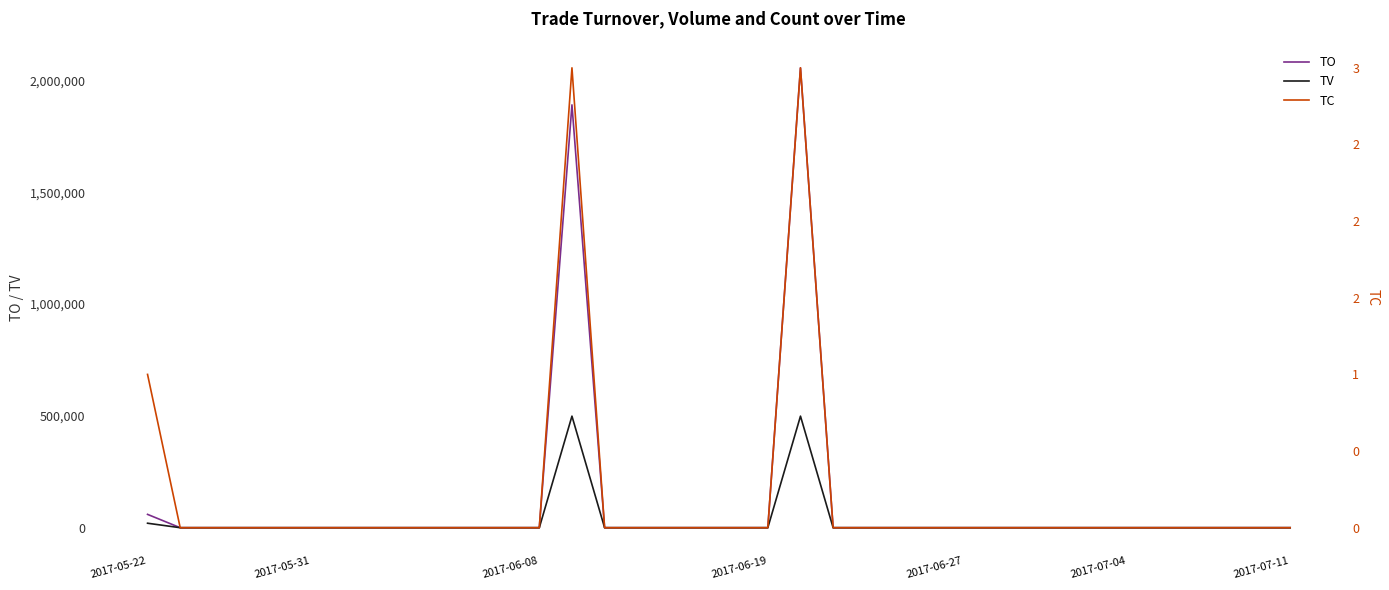

At how many categories does at least one series exceed 2033469?

1